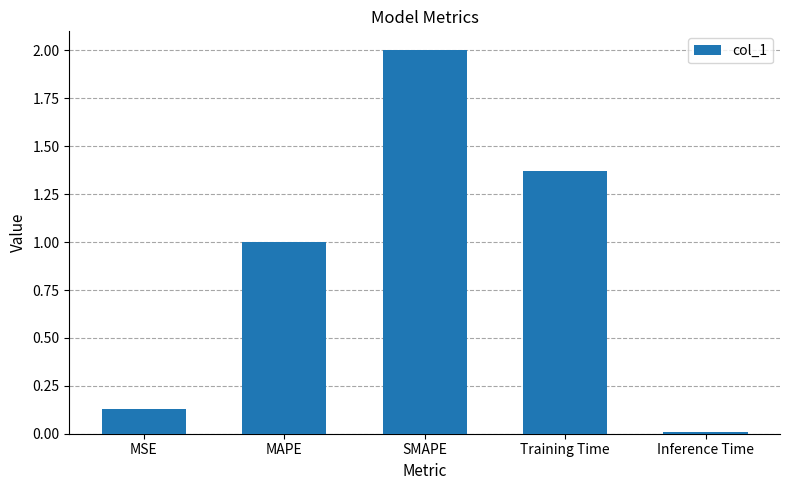

How many bars are there in total?

5